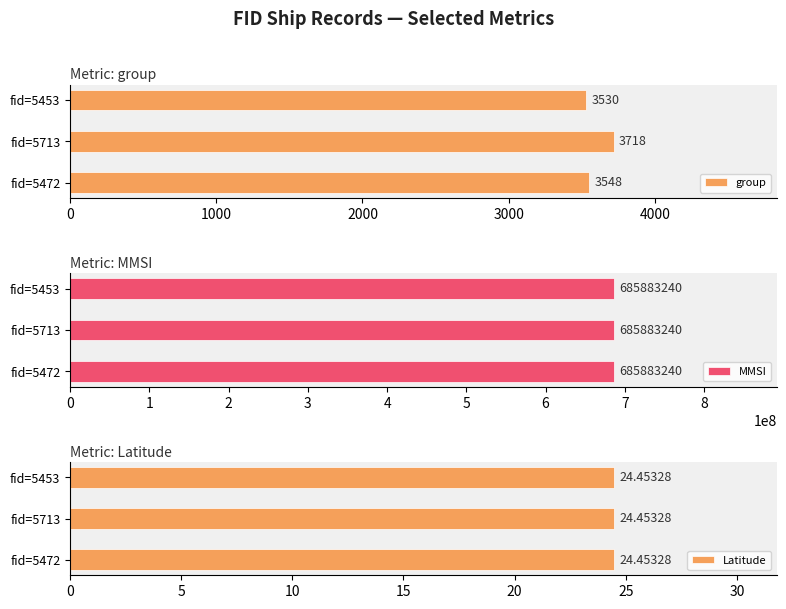

Which series has the largest total across all categories?

group